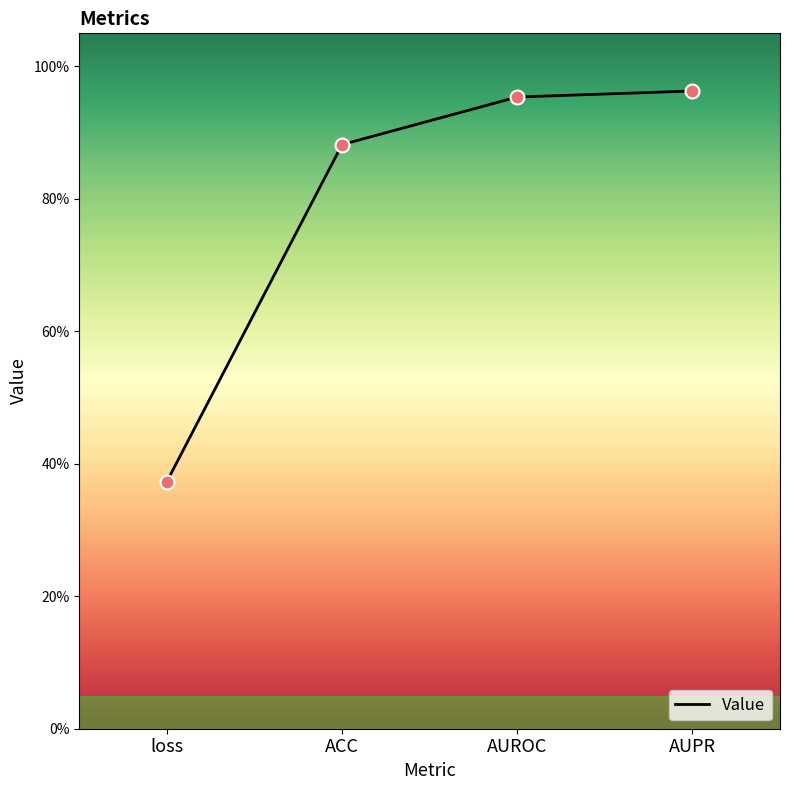

Which has a higher value, loss or AUROC?

AUROC